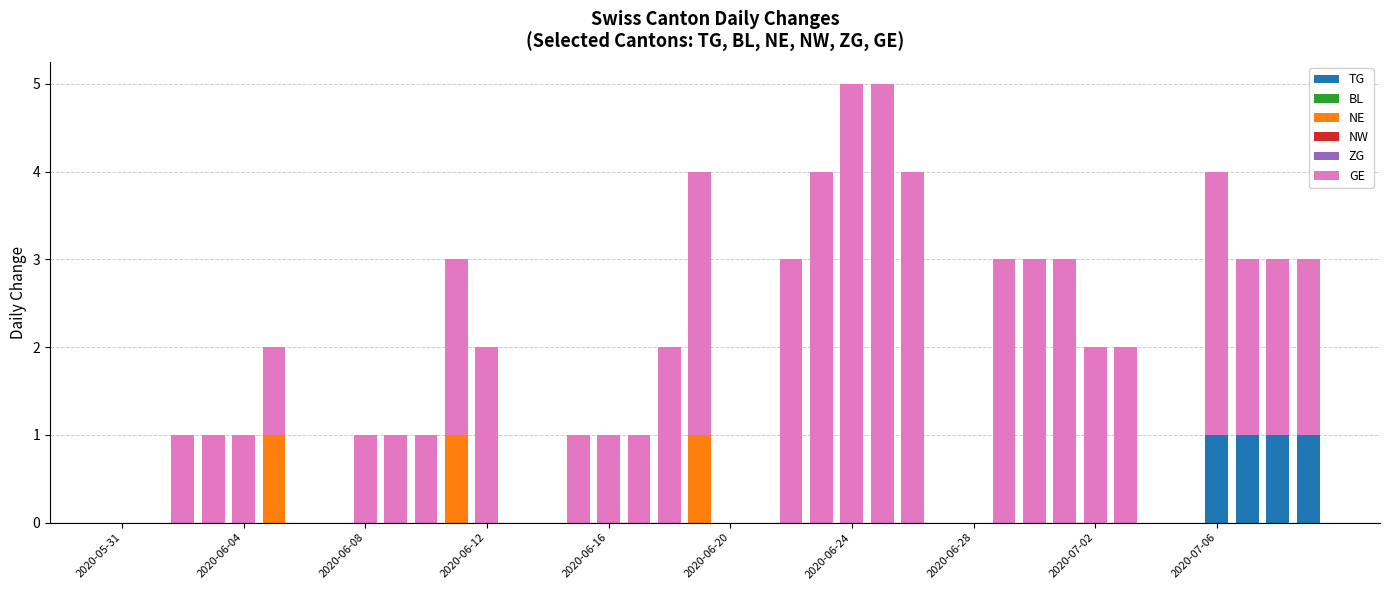

Count the number of categories in the chart.

40